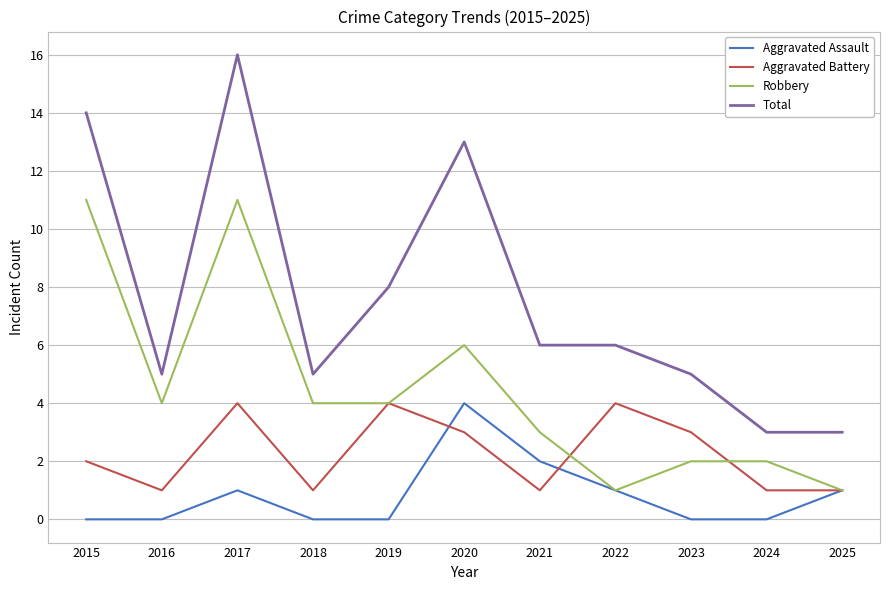

Which series has the largest range (max minus min)?

Total